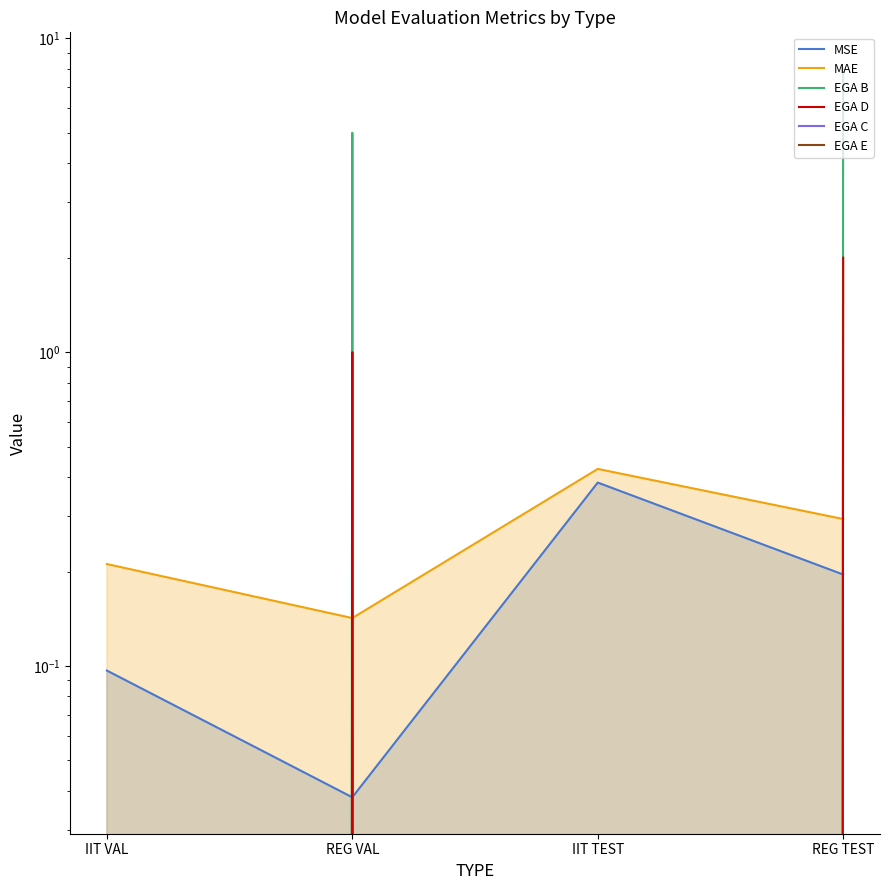

True or false: EGA E has a value of 0.0 at REG VAL.

True